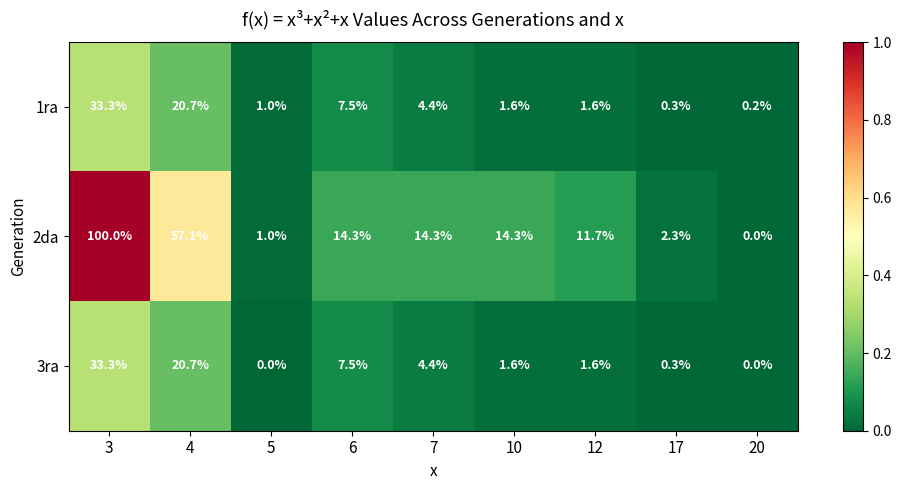

Is it true that 2da equals 1.0 at 5?

True